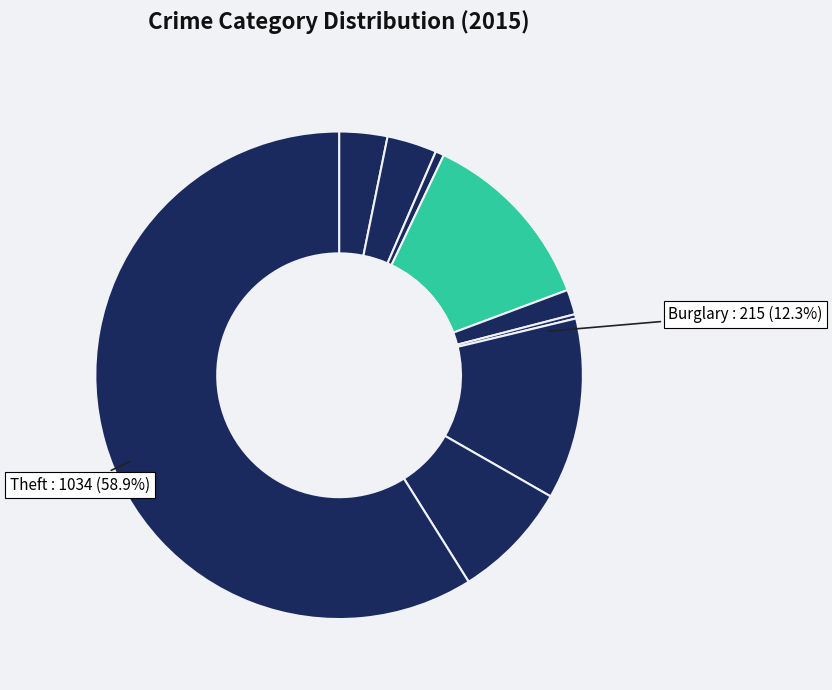

What is the total percentage of Homicide and Robbery?

8.1%